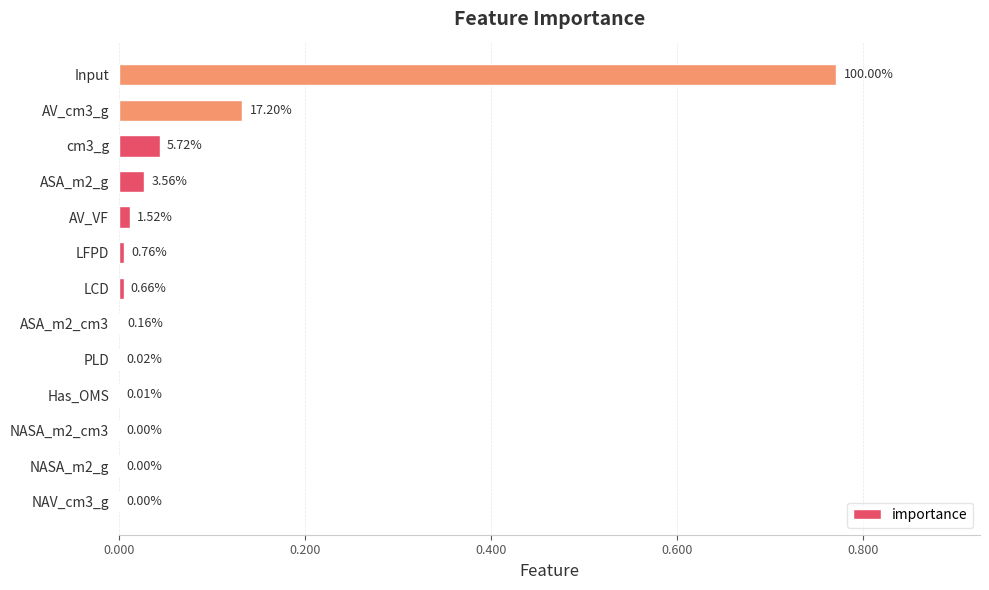

At which category does the chart reach its peak across all series?

Input